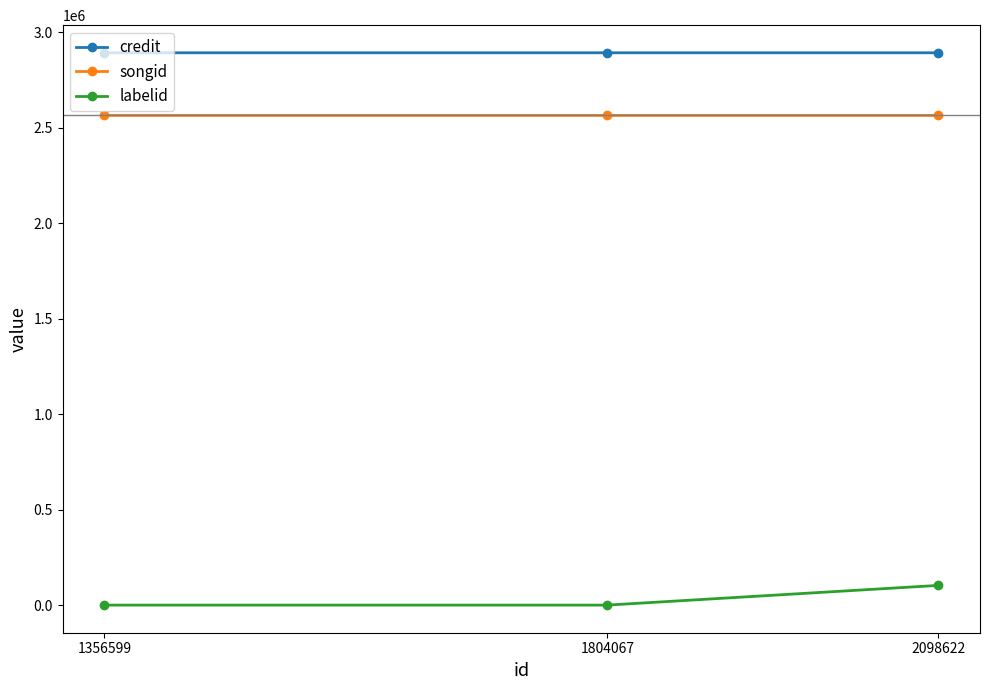

Where is labelid nearest to the value 51594?

1804067